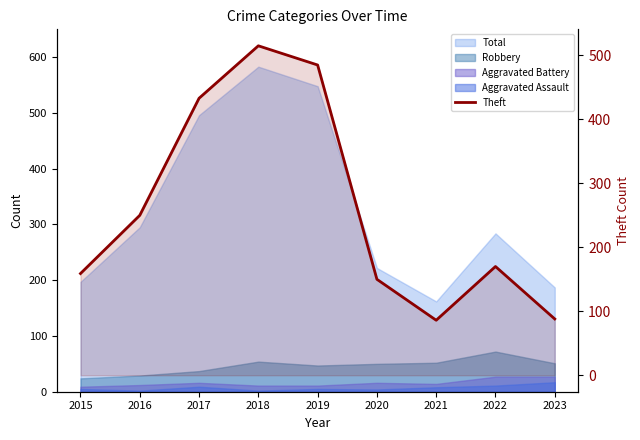

The chart shows a value of 174 at 2017. True or false?

False